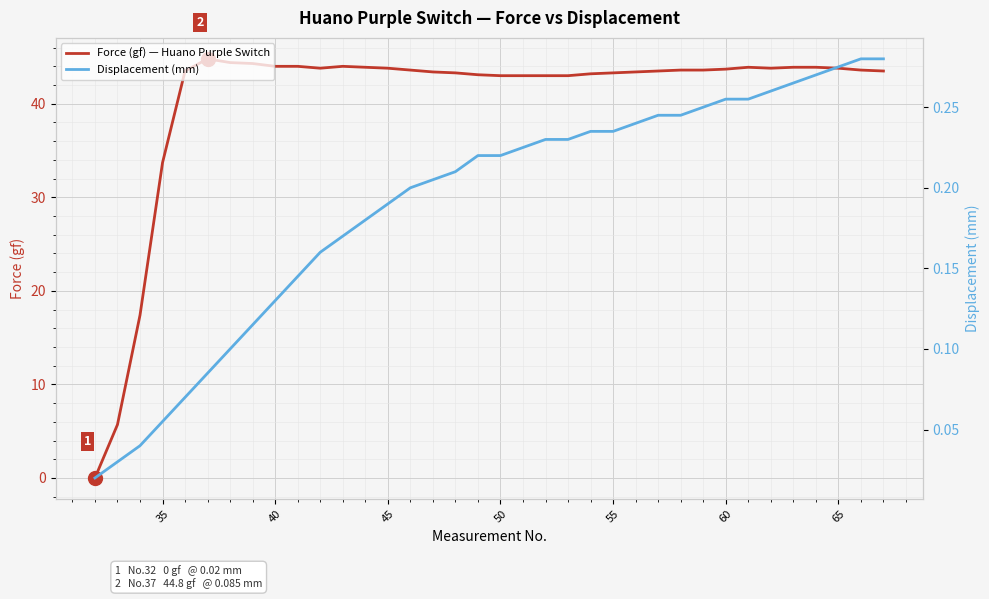

How many lines are shown in the chart?

2